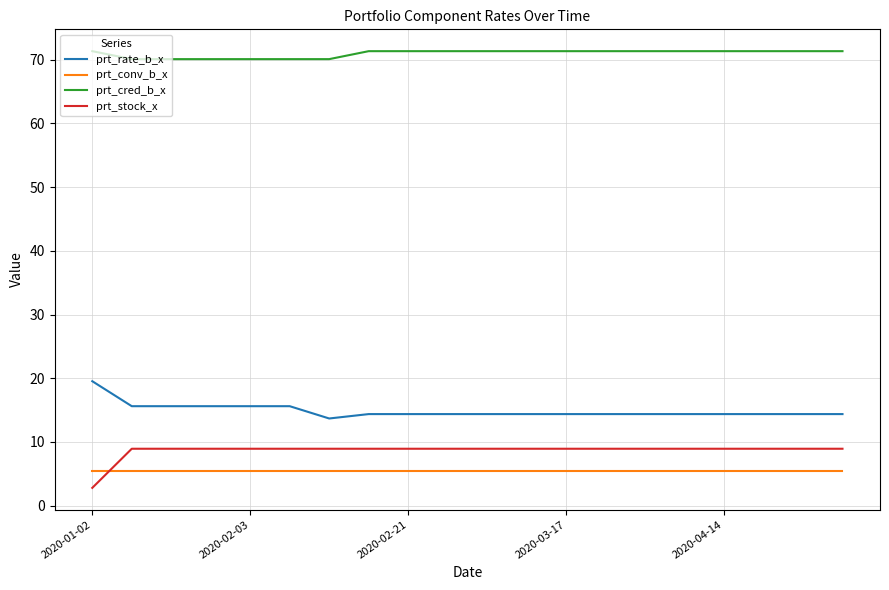

Does the chart have visible grid lines?

Yes